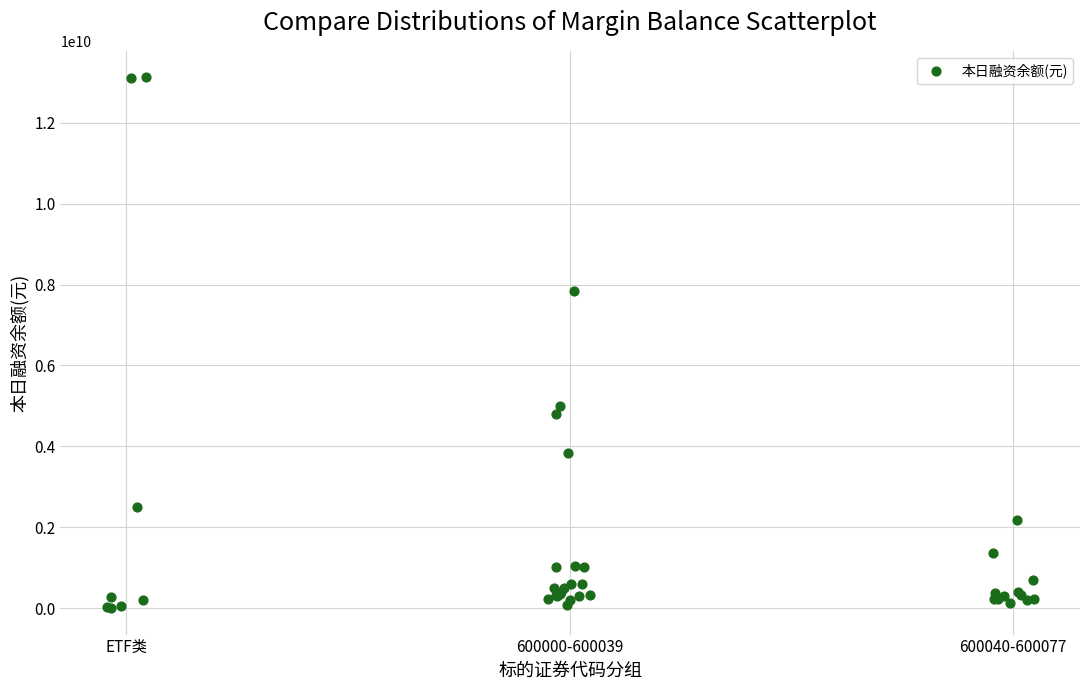

What Y value in the scatter plot is closest to 6562032421?

7835291315